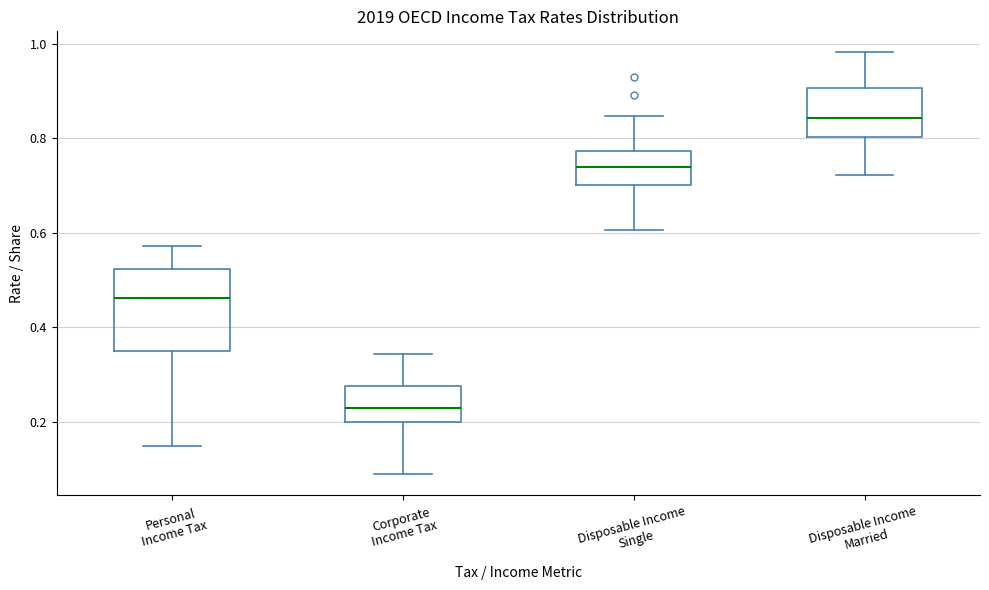

Where does the upper whisker of the box for Personal Income Tax end on the y-axis? The values are not printed on the chart, so give them approximately, as read against the axis.

0.58